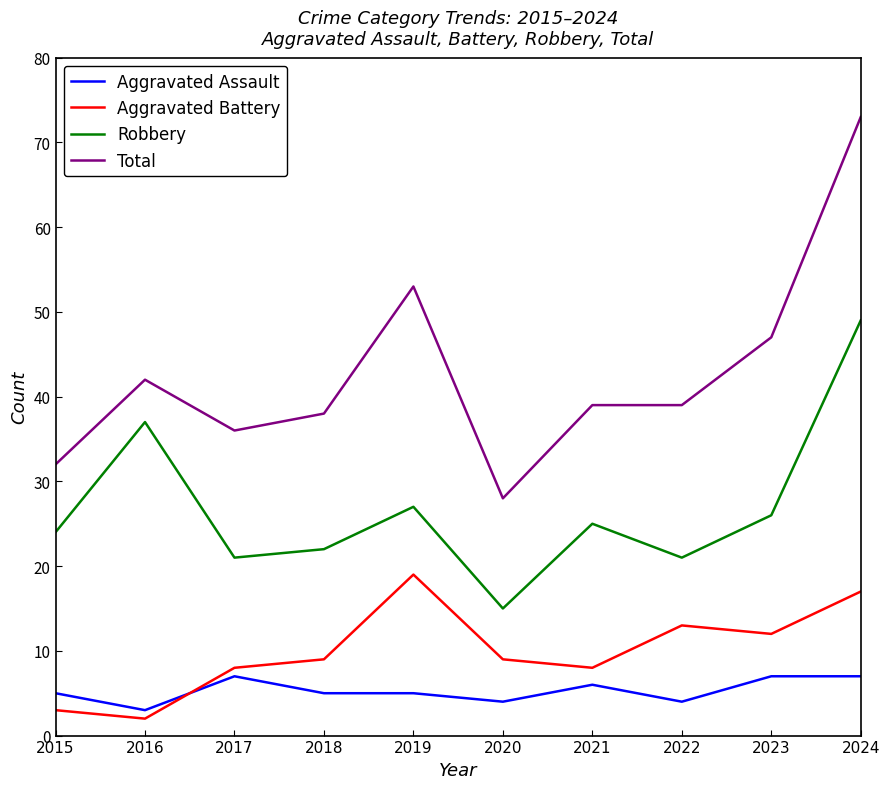

Does the chart have visible grid lines?

No